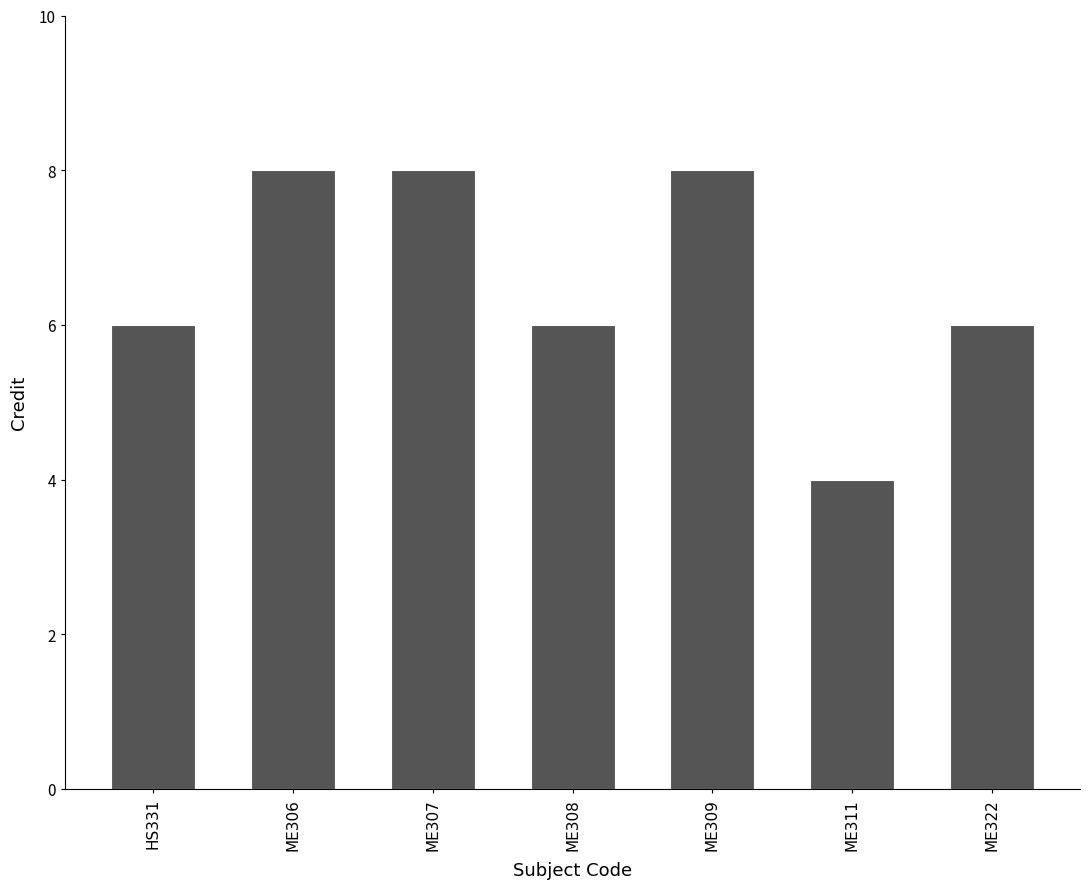

What is the sum of the values at ME307 and ME308?

14